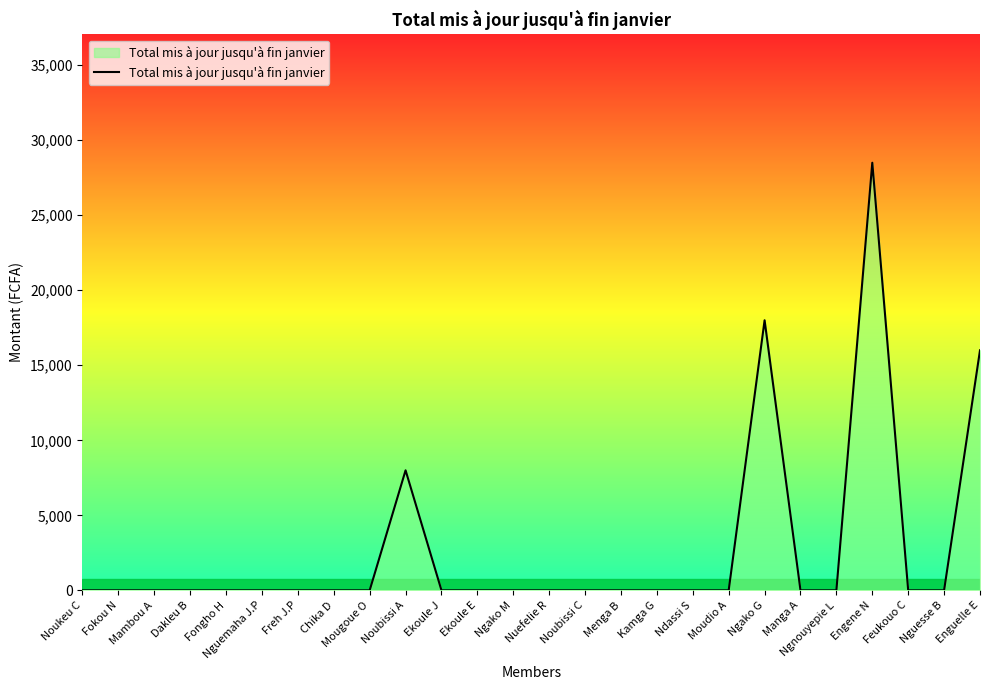

Does the chart display data point markers on the line(s)?

No